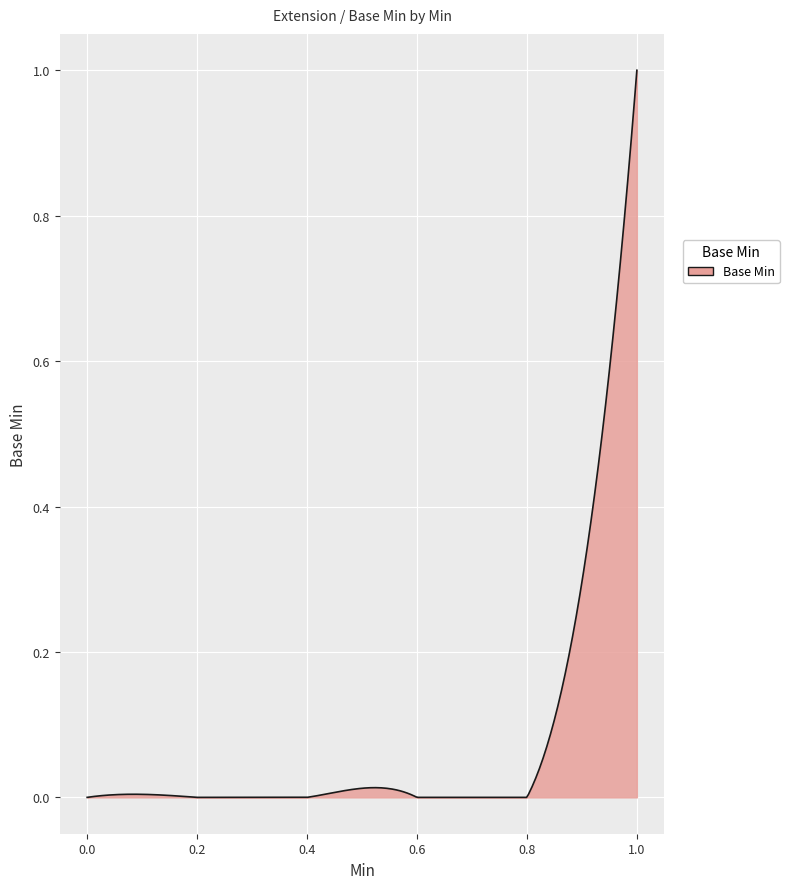

How many lines are shown in the chart?

1